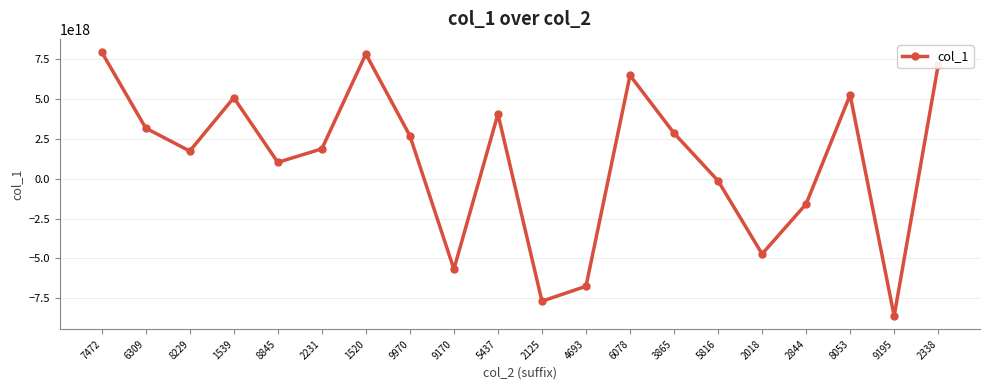

How many series are shown in this chart?

1